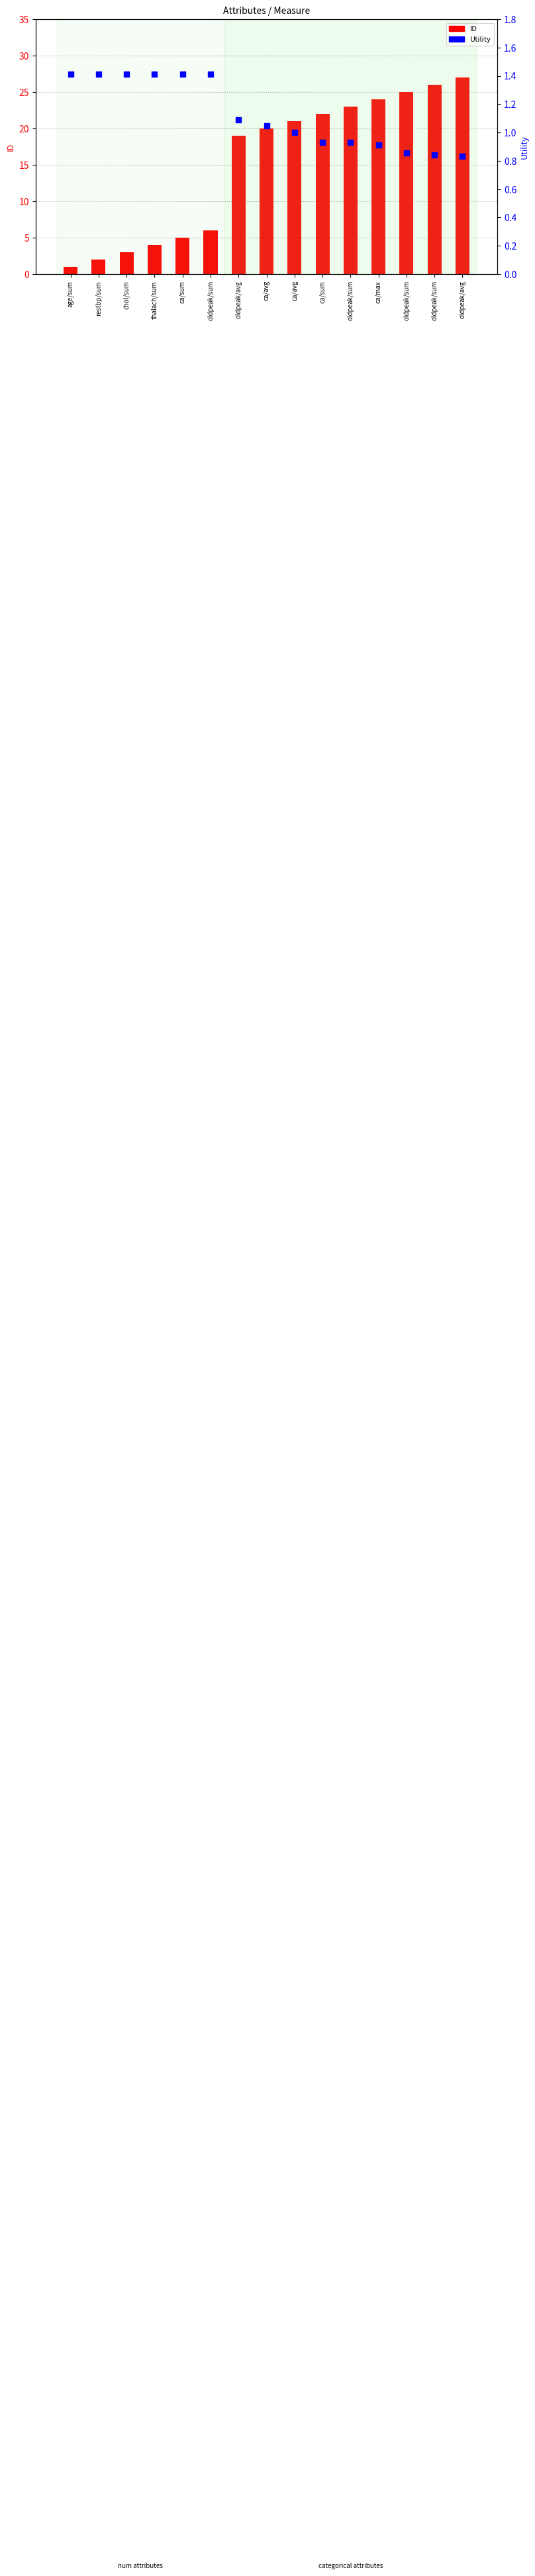

Is the value of Utility at oldpeak/avg greater than the value of ID at ca/avg?

No